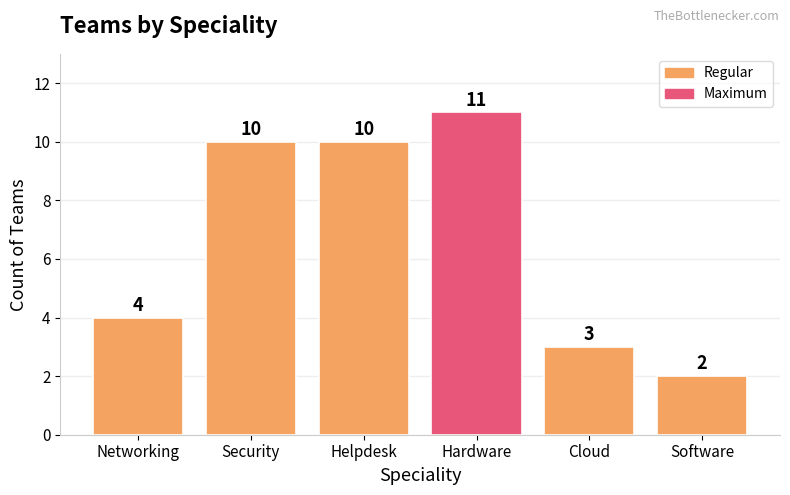

Which category has the highest value across all series?

Hardware